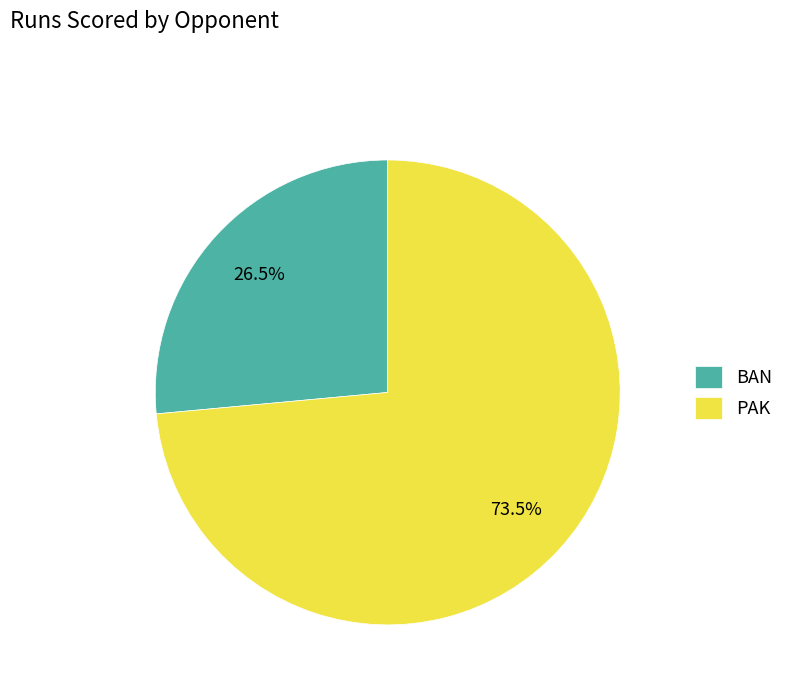

True or false: BAN accounts for 15% of the total.

False